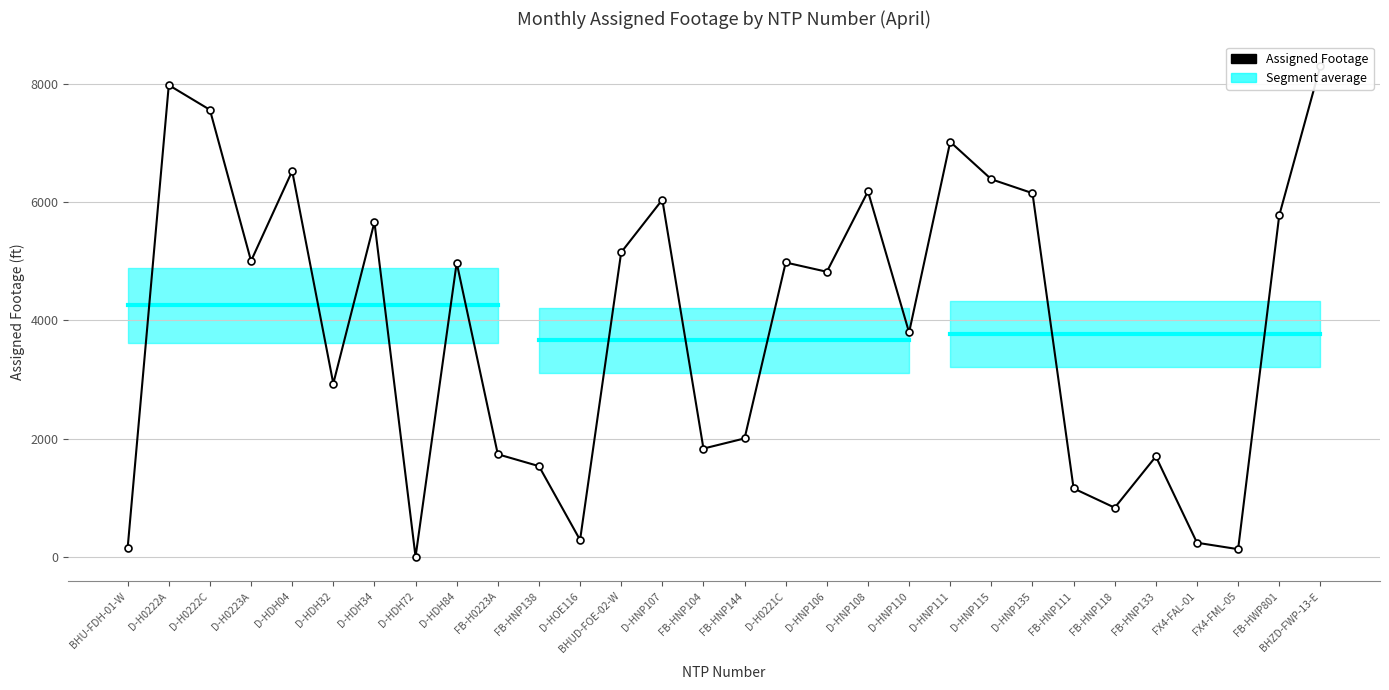

Is it true that the value at FB-H0223A is 1735?

True